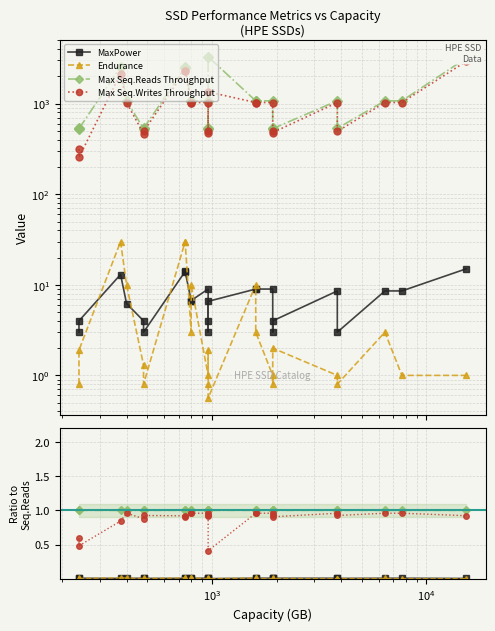

Is the value of Max Seq.Writes Throughput at $\mathdefault{10^{6}}$ greater than the value of Endurance at 7?

Yes